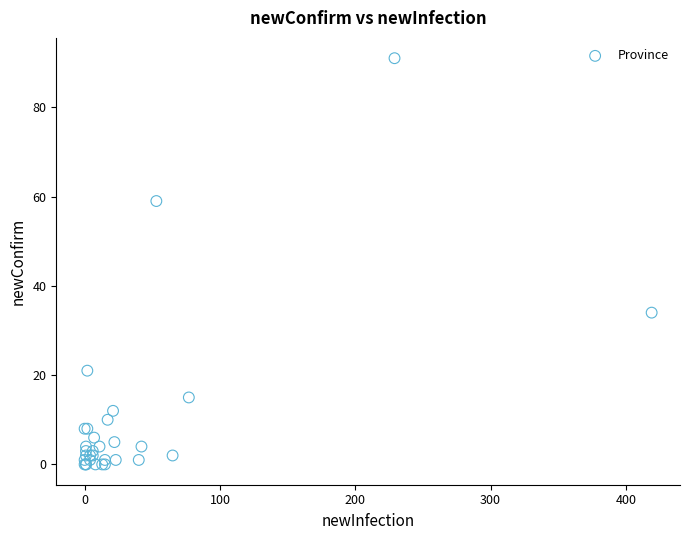

What Y value in the scatter plot is closest to 45?

34